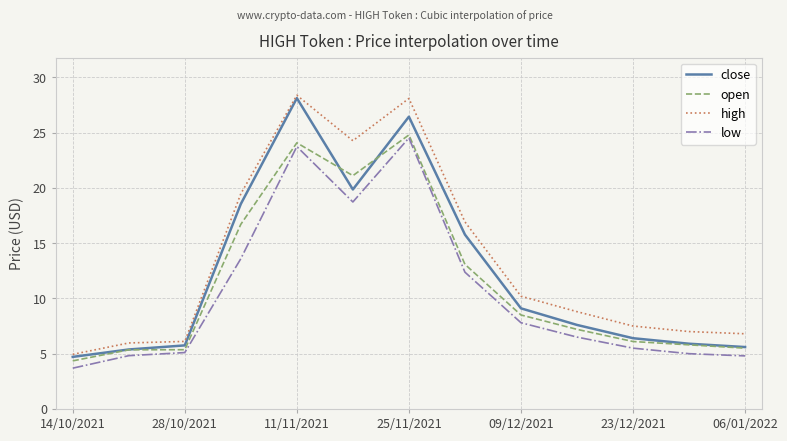

True or false: open and high intersect in this chart.

False